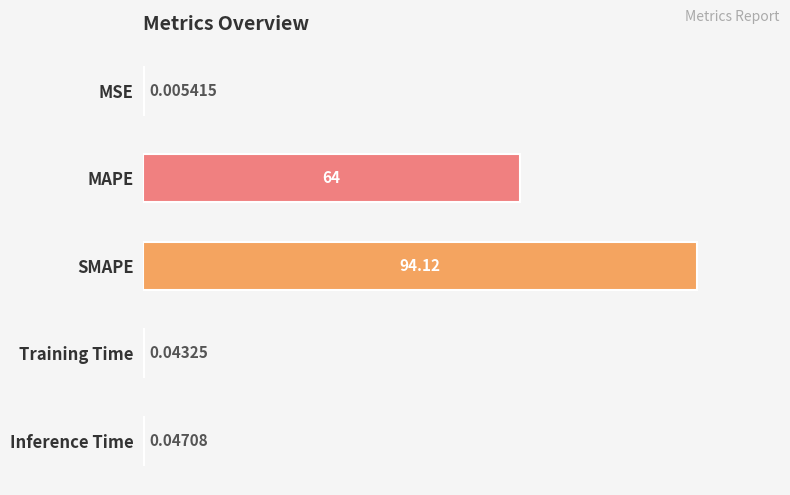

What is the sum of all values?

158.2